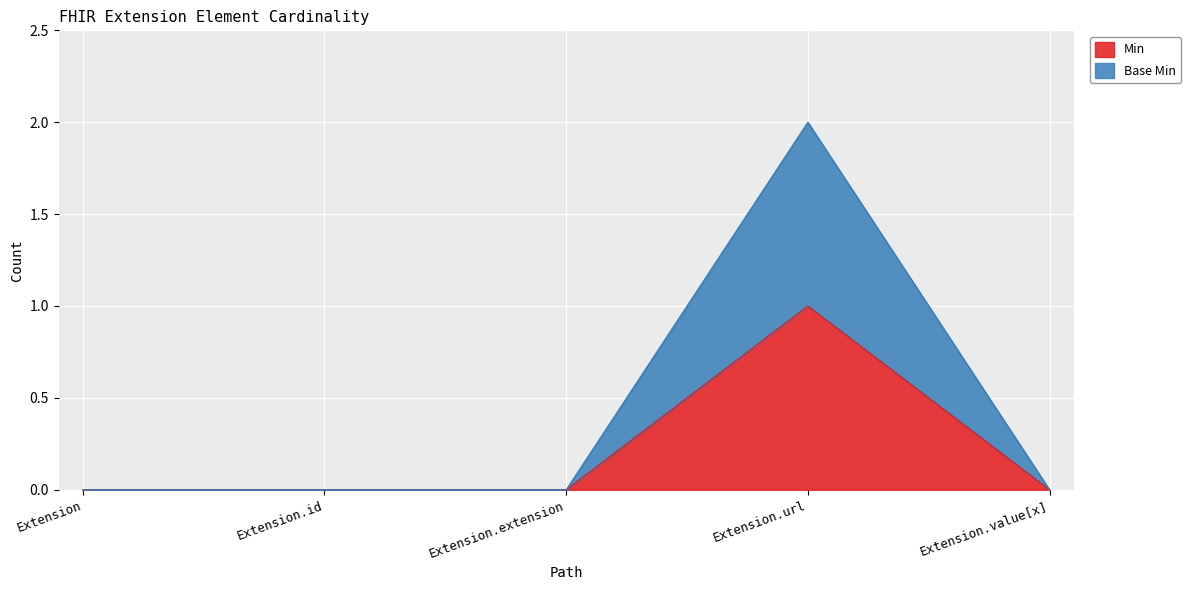

True or false: Base Min has more than 1 points higher than both neighbors.

False